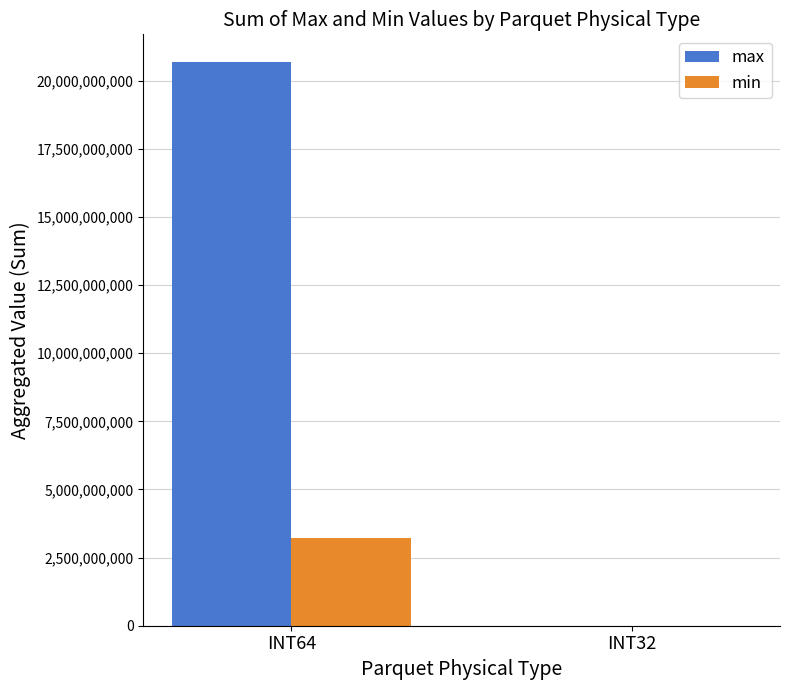

The value of max at INT64 is 35800395259. True or false?

False